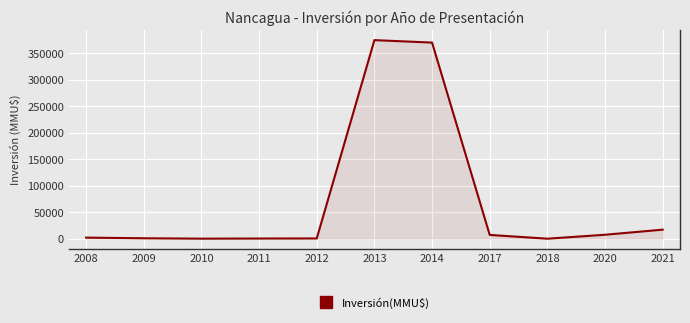

Is it true that the value at 2014 is 370000?

True